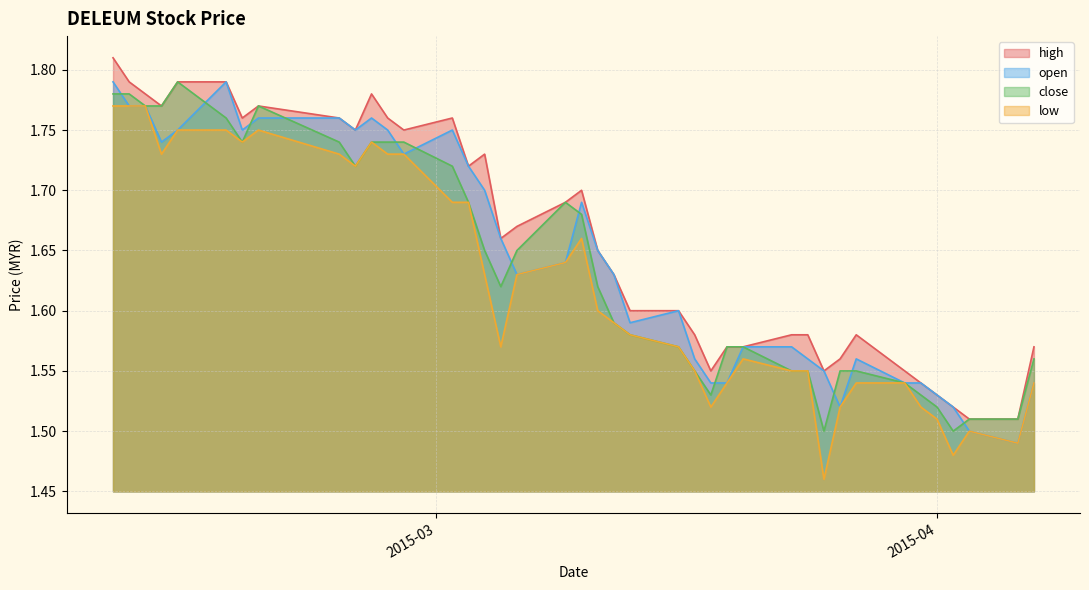

How many data points does each series have?

40